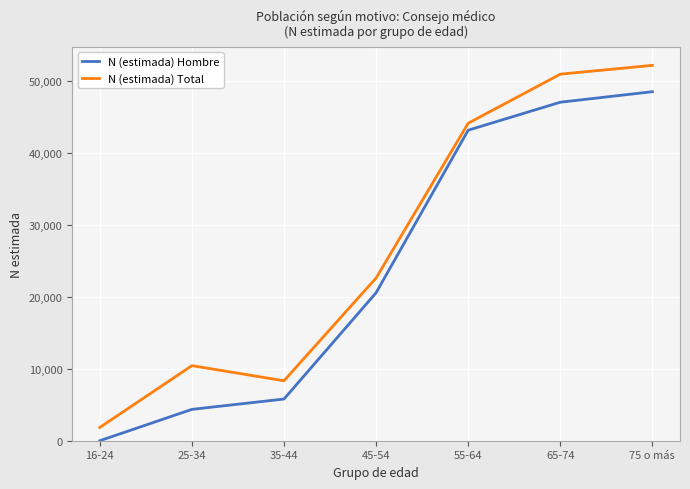

Count the number of categories in the chart.

7